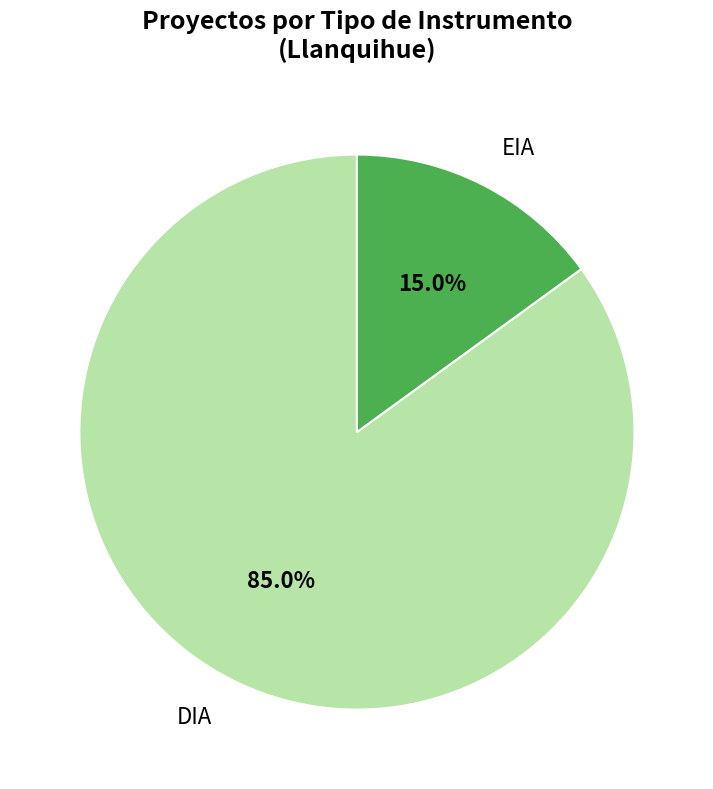

Is it true that EIA is 31% of the pie?

False